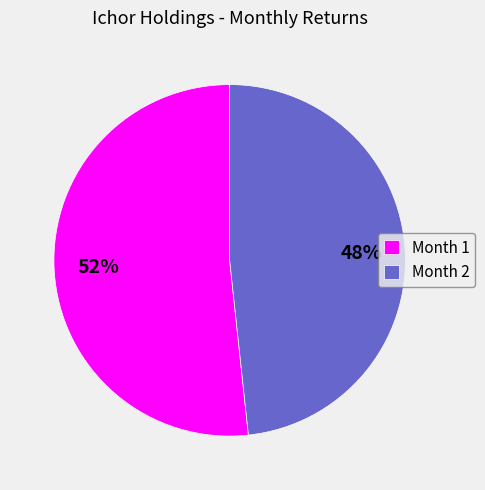

Combined, do Month 2 and Month 1 account for over 50%?

Yes